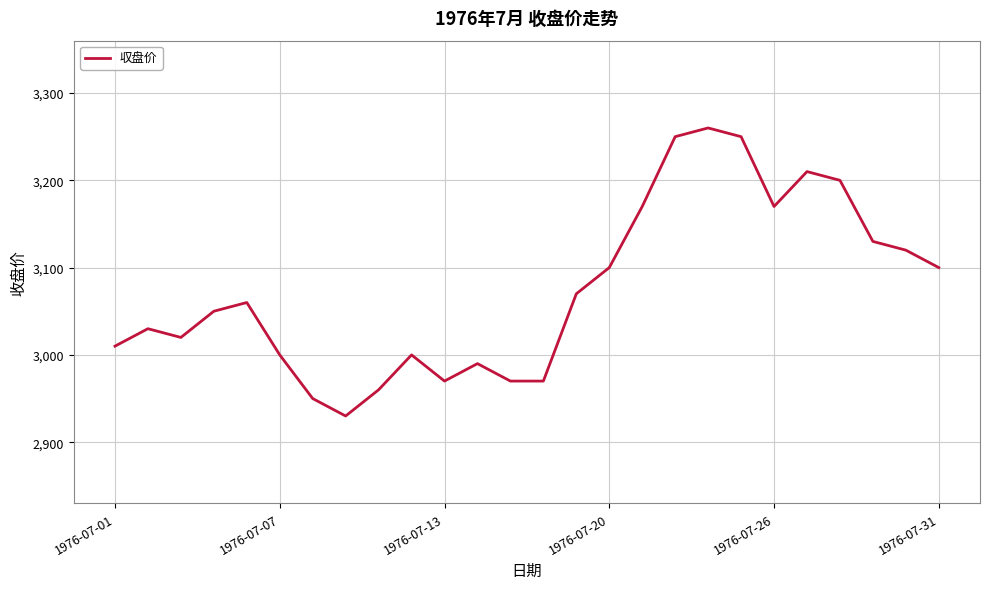

What is the maximum value shown in the chart?

3260